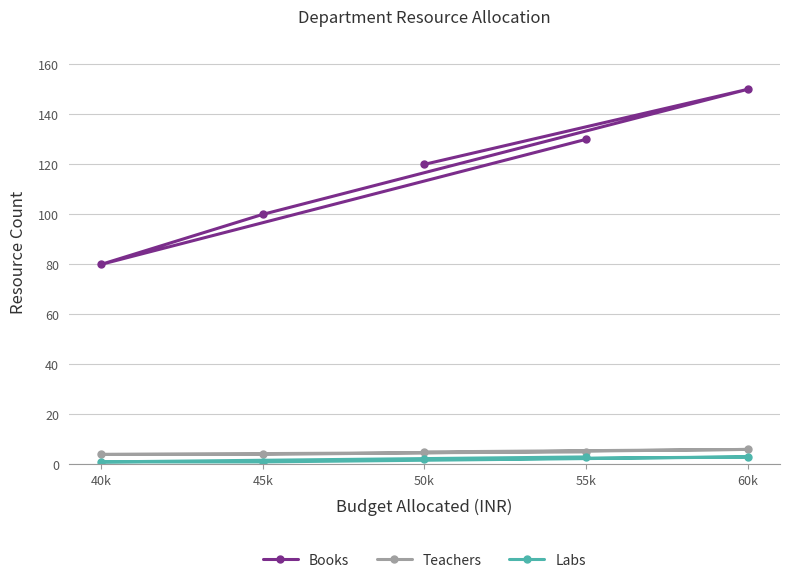

List the series in order of their peak value, highest first.

Books, Teachers, Labs